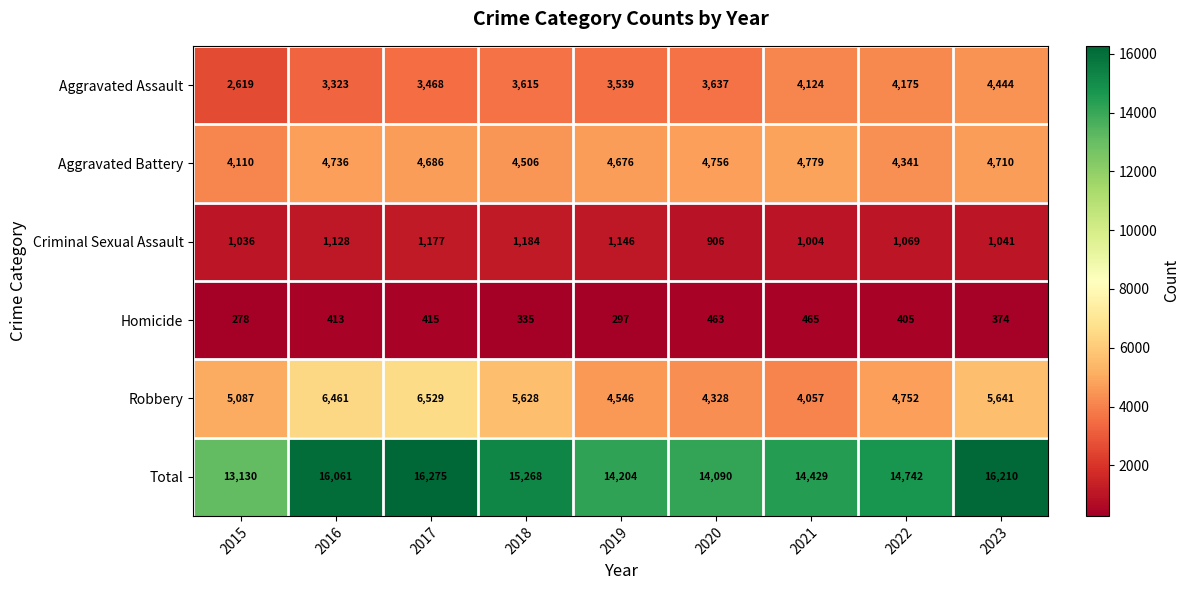

At which category is the sum across all series the highest?

2017